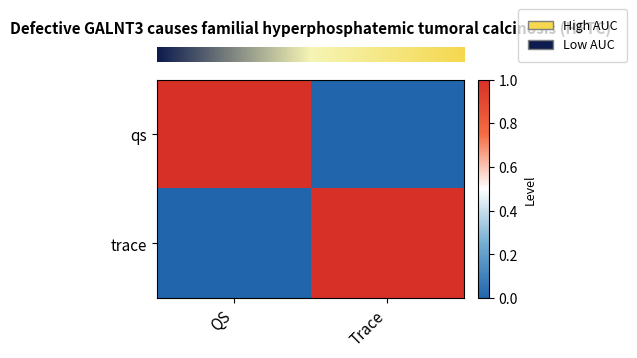

At which category does the chart reach its peak across all series?

QS